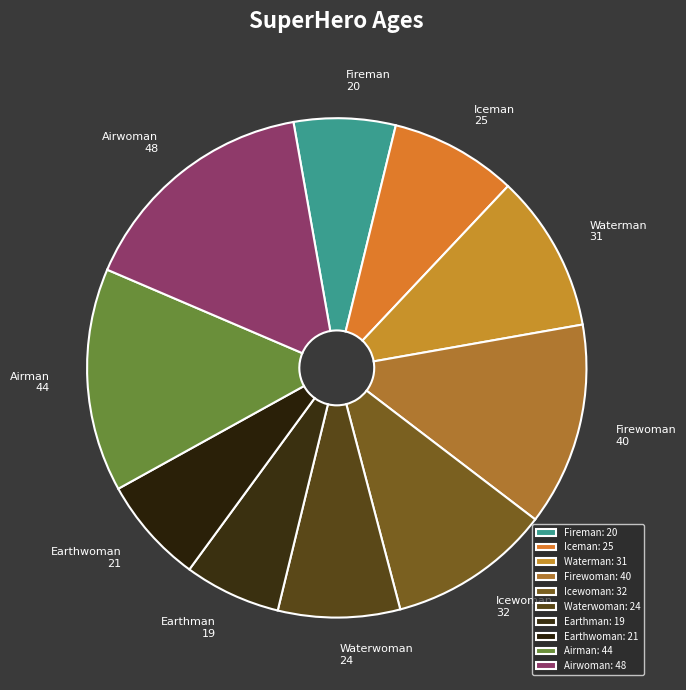

Do Earthman and Firewoman together represent more than half of the pie?

No